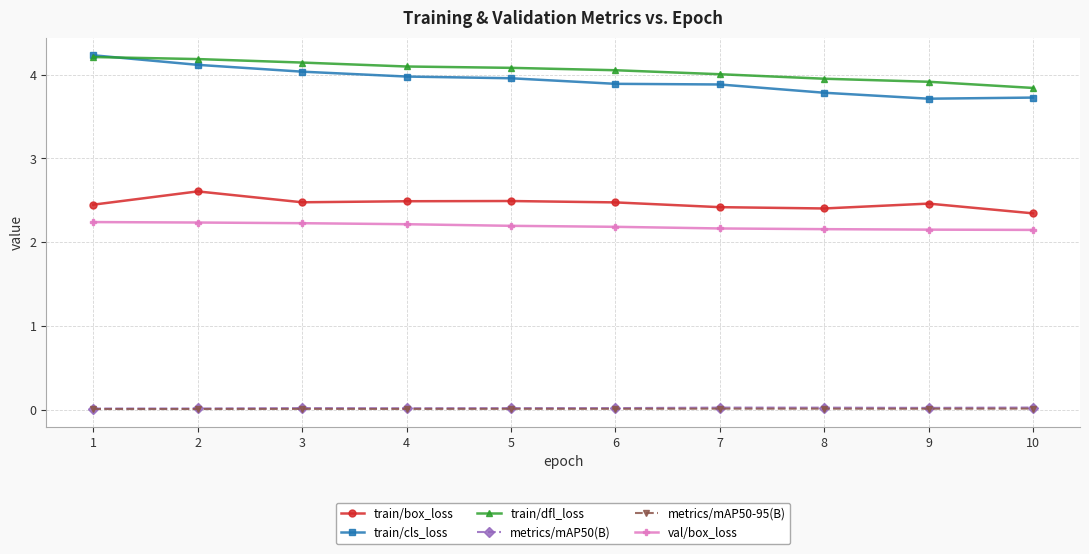

Between 1 and 10, which series saw the biggest shift?

train/cls_loss